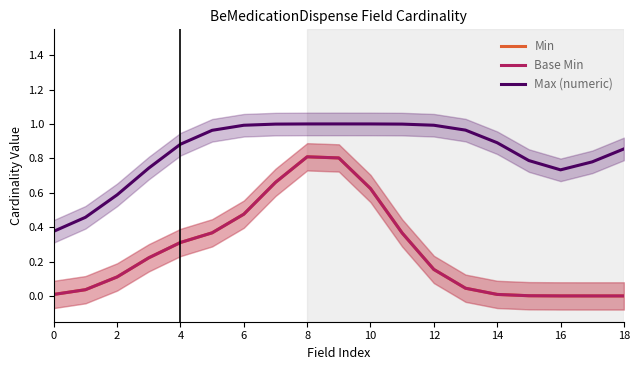

True or false: Base Min has more than 2 interior local peaks.

False